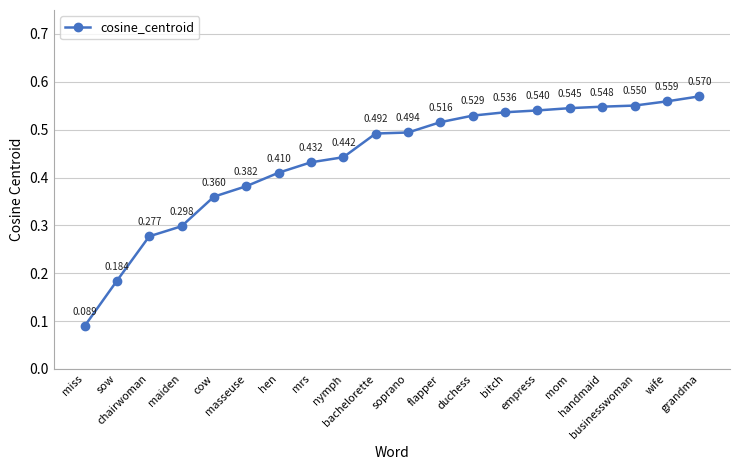

True or false: there are more than 1 points higher than both neighbors.

False